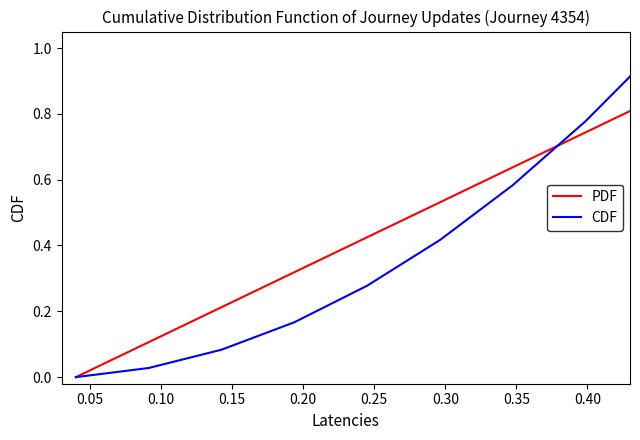

True or false: CDF has more than 0 interior local peaks.

False